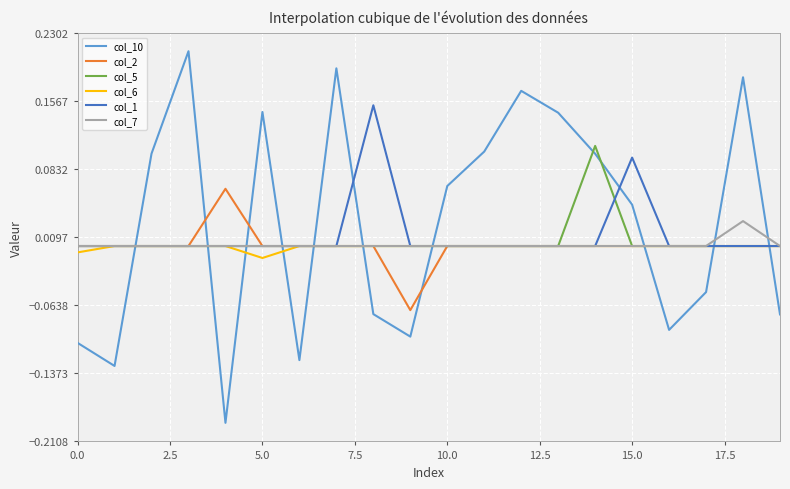

What is the sum of all col_10 values?

0.5